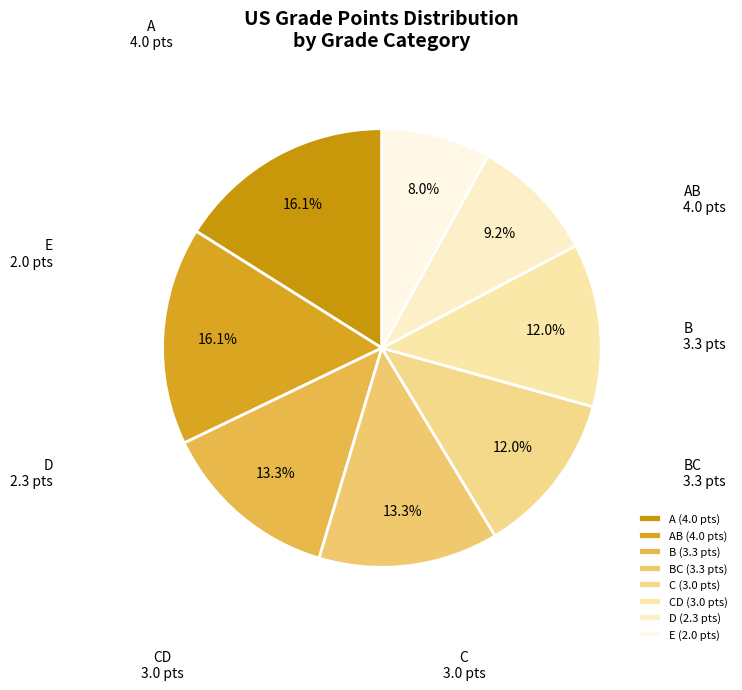

Count the number of slices in the pie.

8